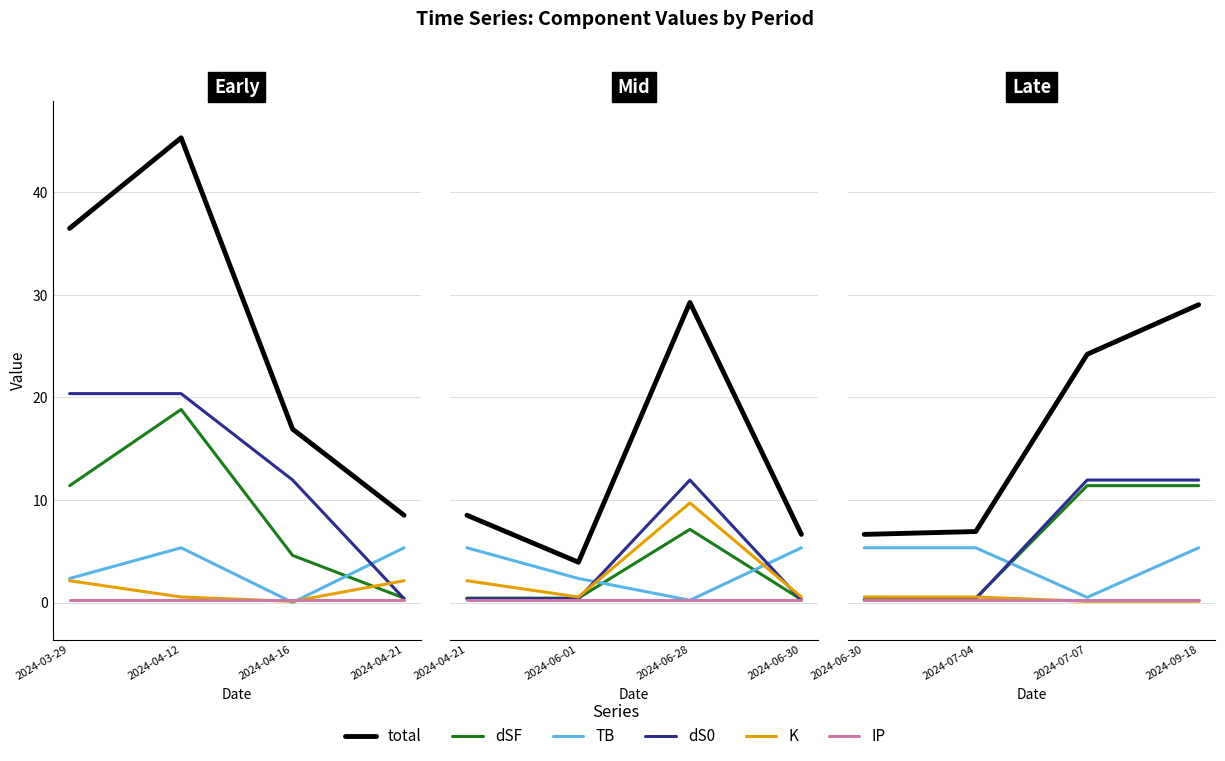

Does the chart have visible grid lines?

Yes